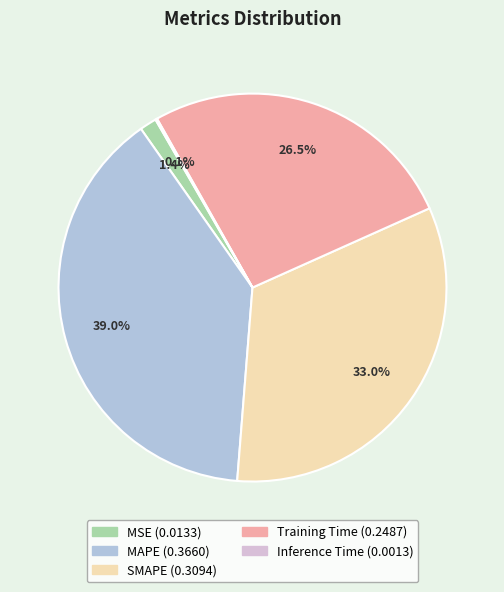

Does Training Time account for over 50% of the chart?

No